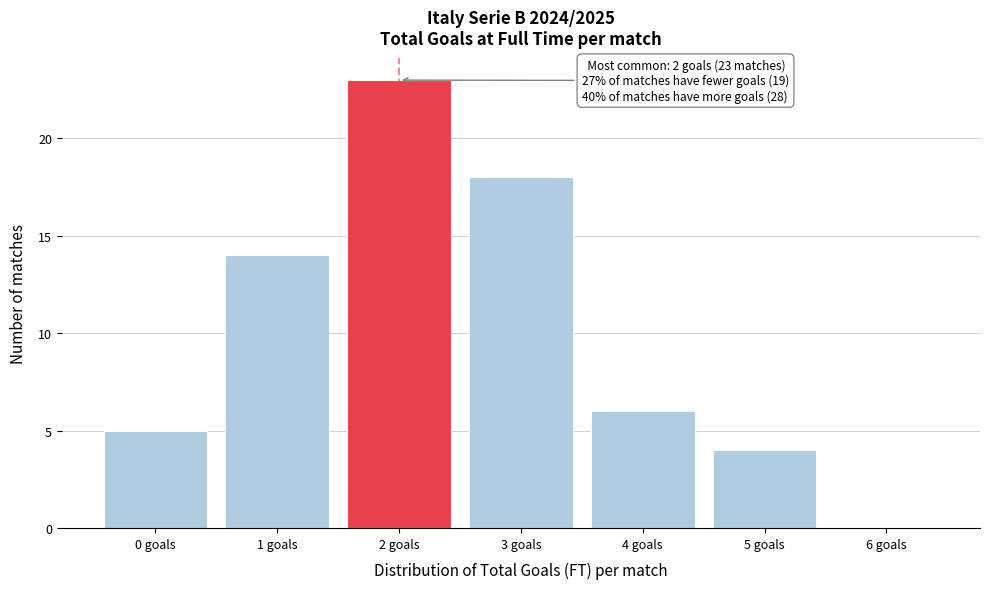

Over which range of the x-axis is the bar tallest?

1.5 to 2.5